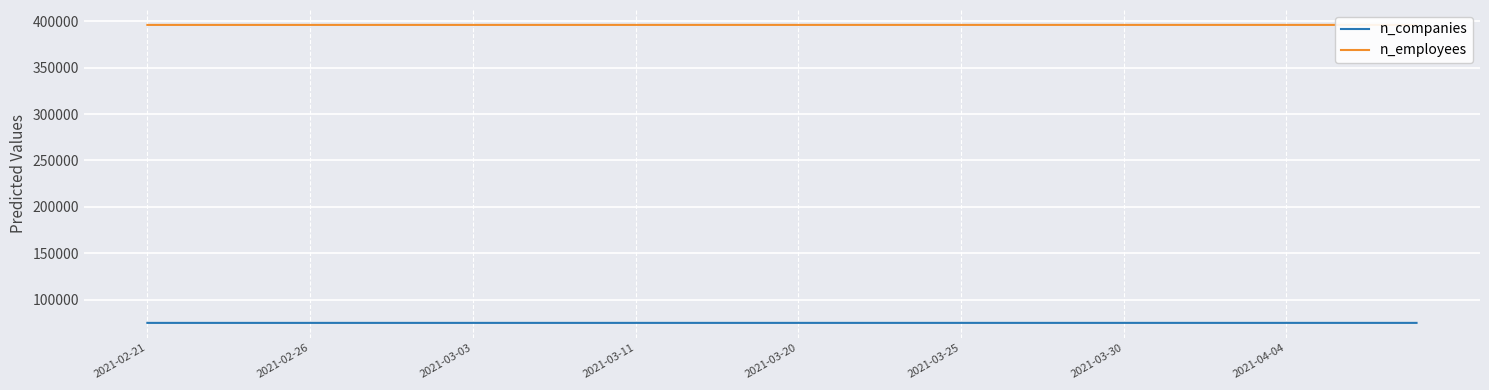

Which category has the lowest value in the n_employees series?

2021-02-21